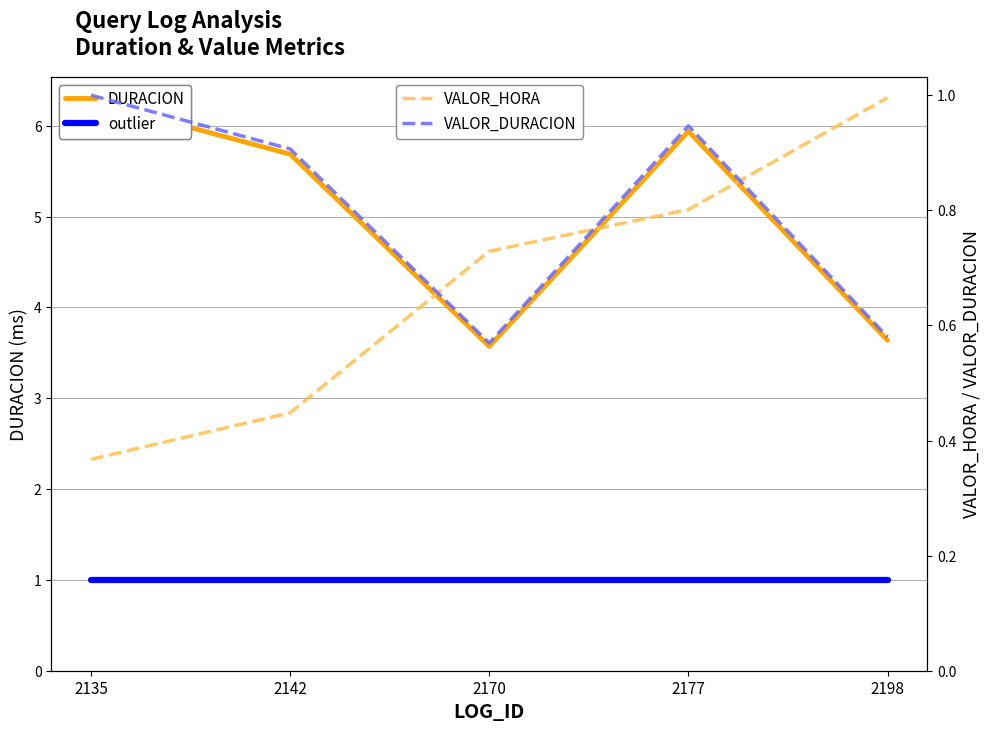

The value of VALOR_DURACION at 2135 is 0.4. True or false?

False